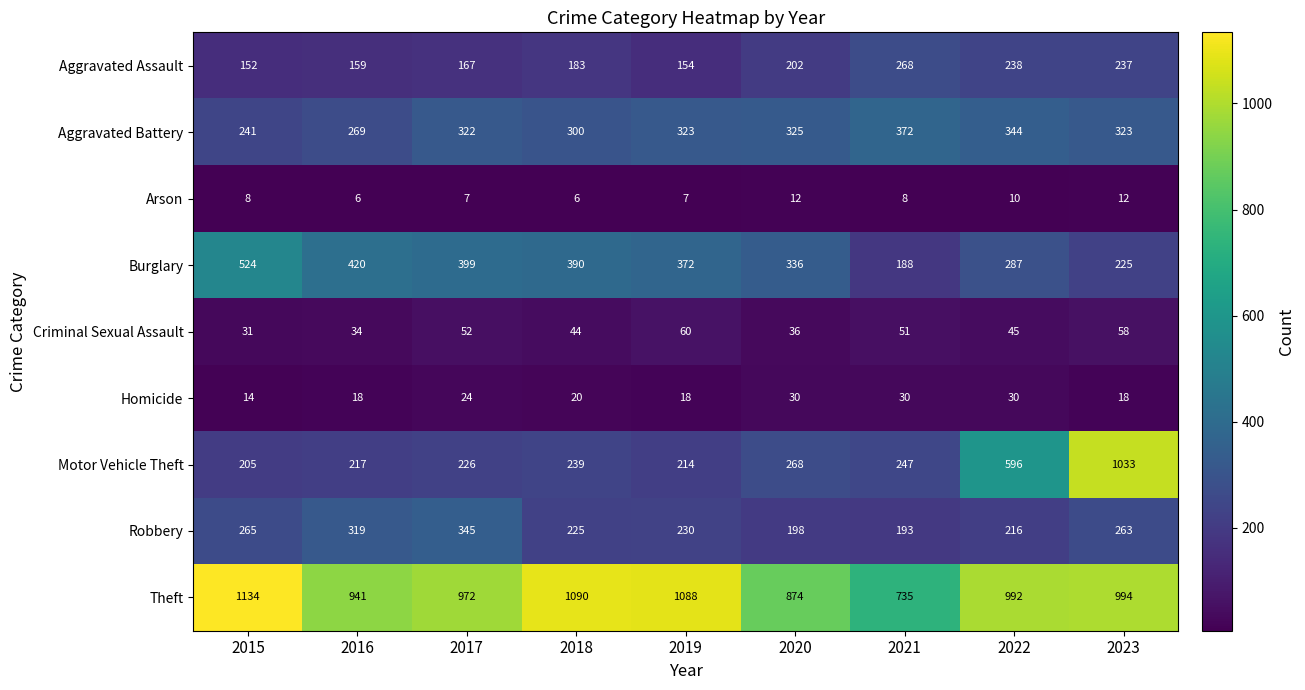

What is the spread (max minus min) of values at 2017?

965